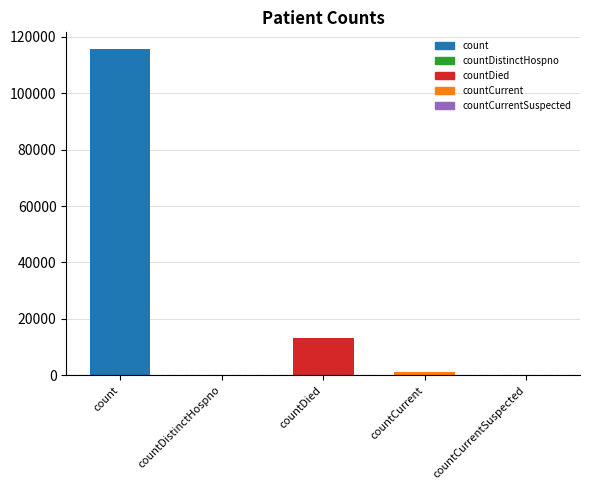

Does the chart contain stacked bars?

No